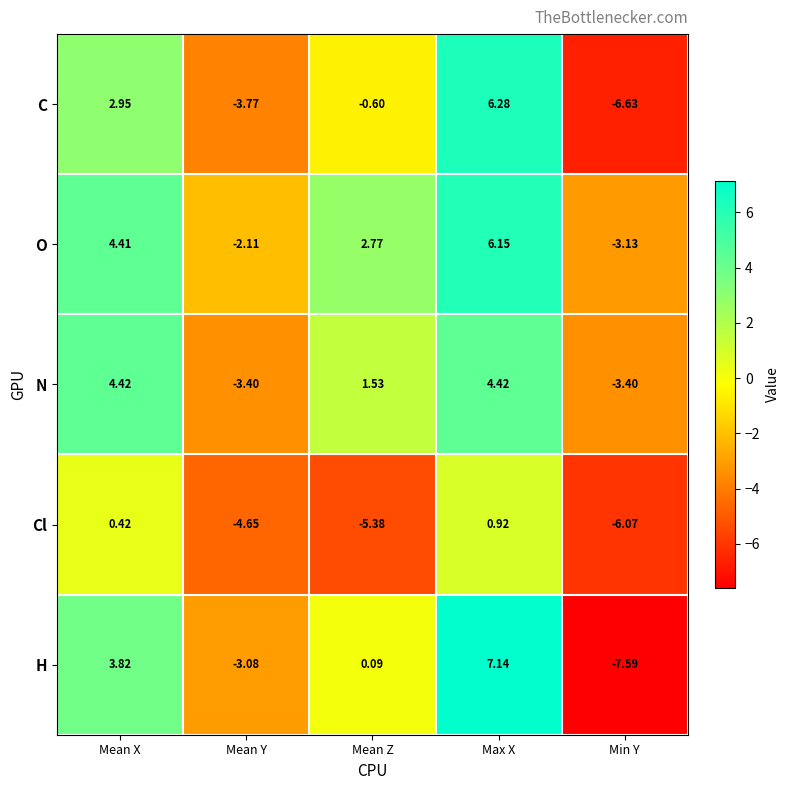

At which category does the chart reach its minimum across all series?

Min Y